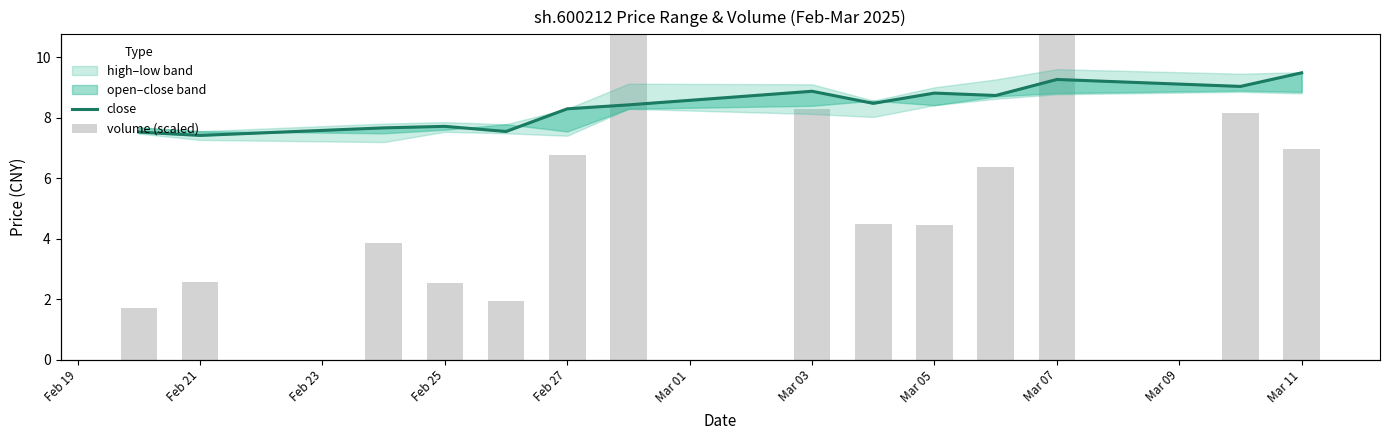

What value does the close series have at Feb 19?

7.5